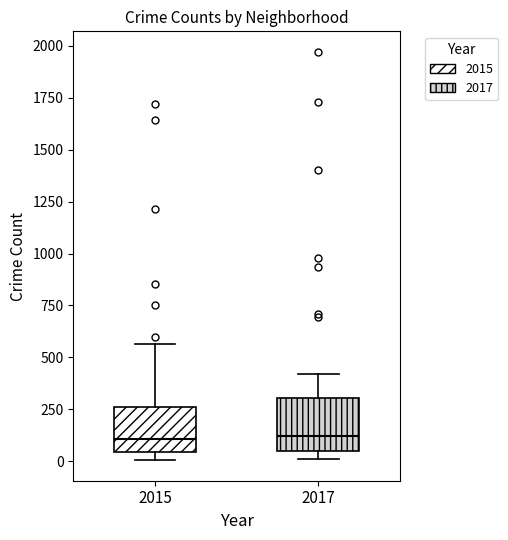

Reading left to right, transcribe this box plot: for each box, give where its median line is, the range the box spans, and where its two whiskers end, as read against the y-axis. The values are not printed on the chart, so give them approximately, as read against the axis.

2015: median 100, box 50 to 250, whiskers 0 to 550
2017: median 100, box 50 to 300, whiskers 0 to 400